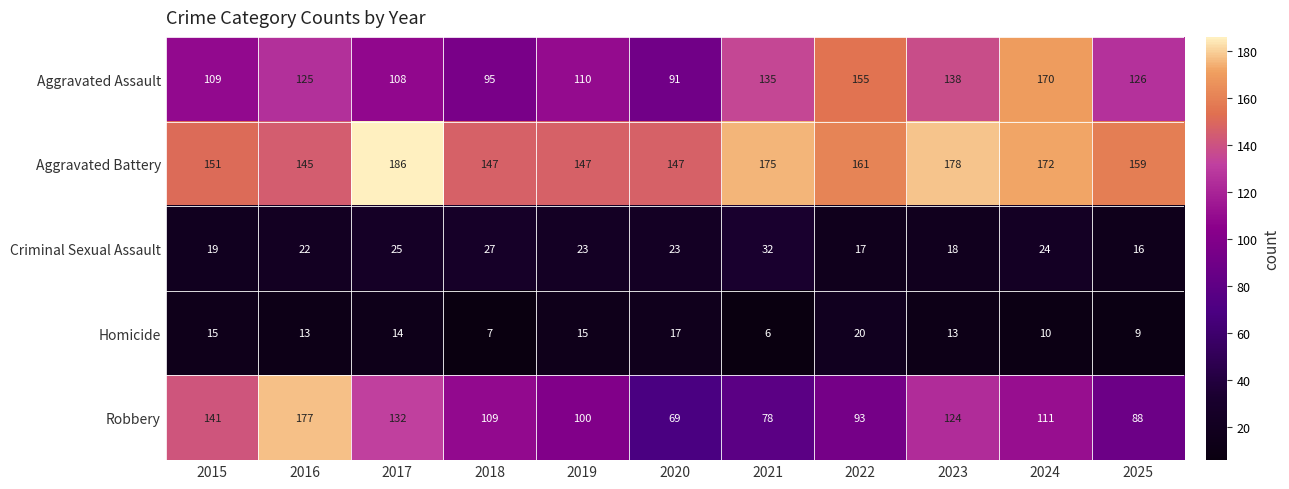

How many categories are shown in the chart?

11